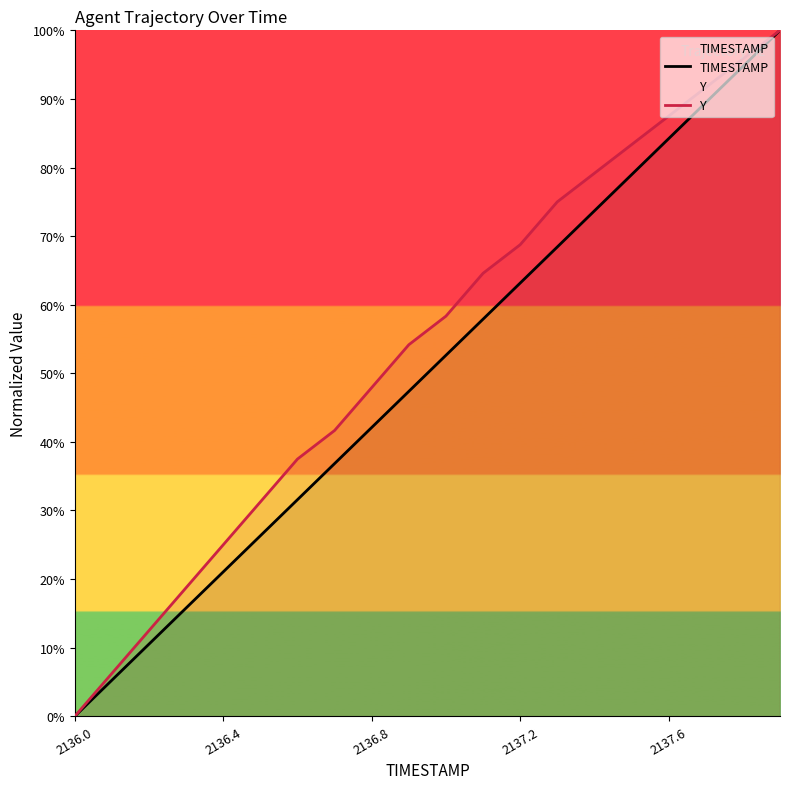

True or false: TIMESTAMP and Y cross at least once.

False